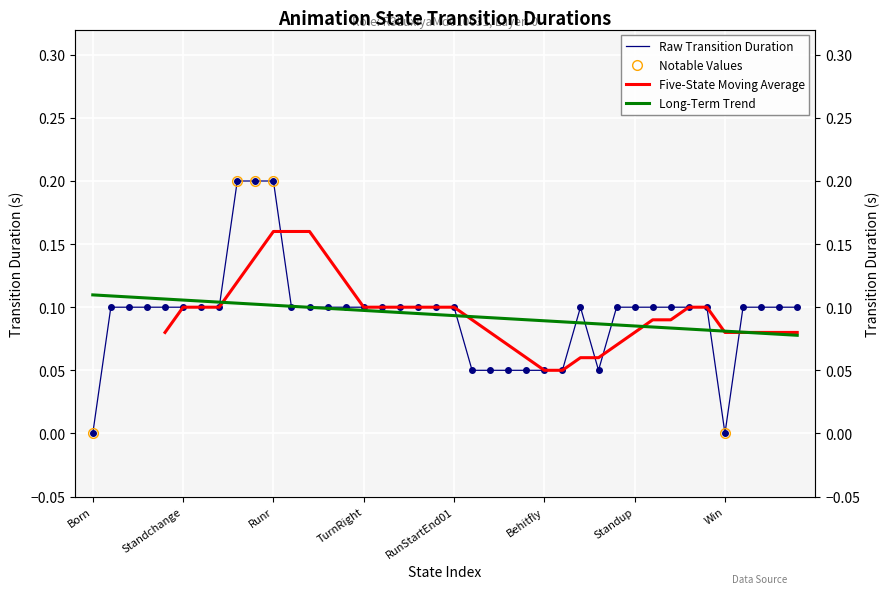

Is it true that the value at Stun is 0.1?

False